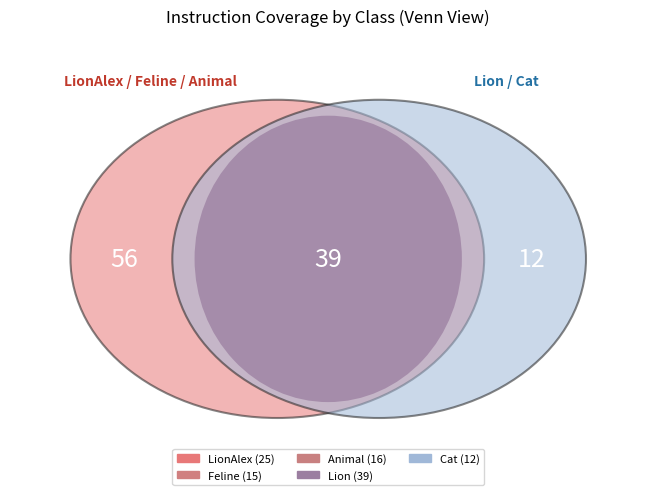

What is the change in value from Animal to Cat?

-4